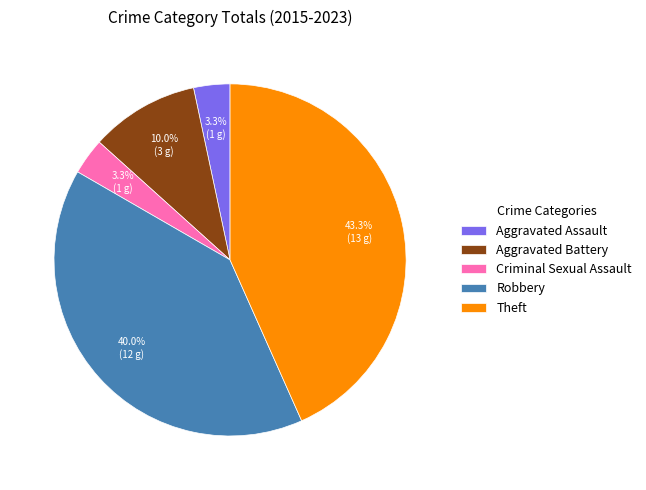

Approximately how many times larger is the value at Robbery compared to Theft?

0.9